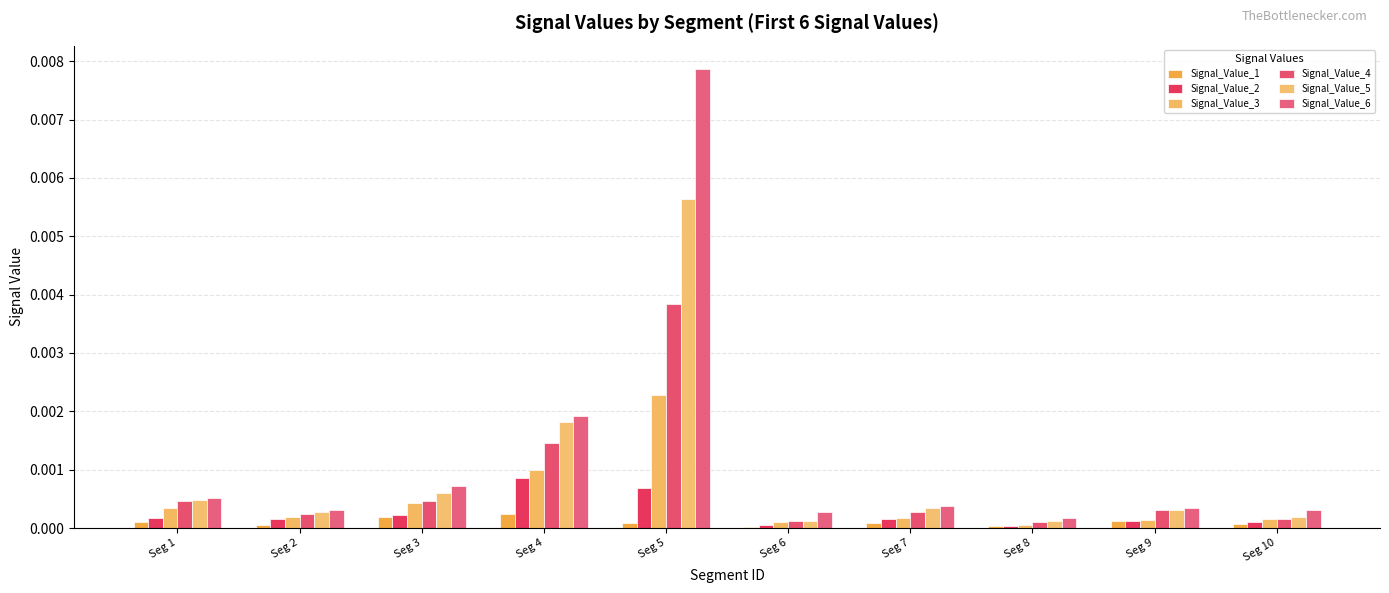

Count the number of data series in this chart.

6